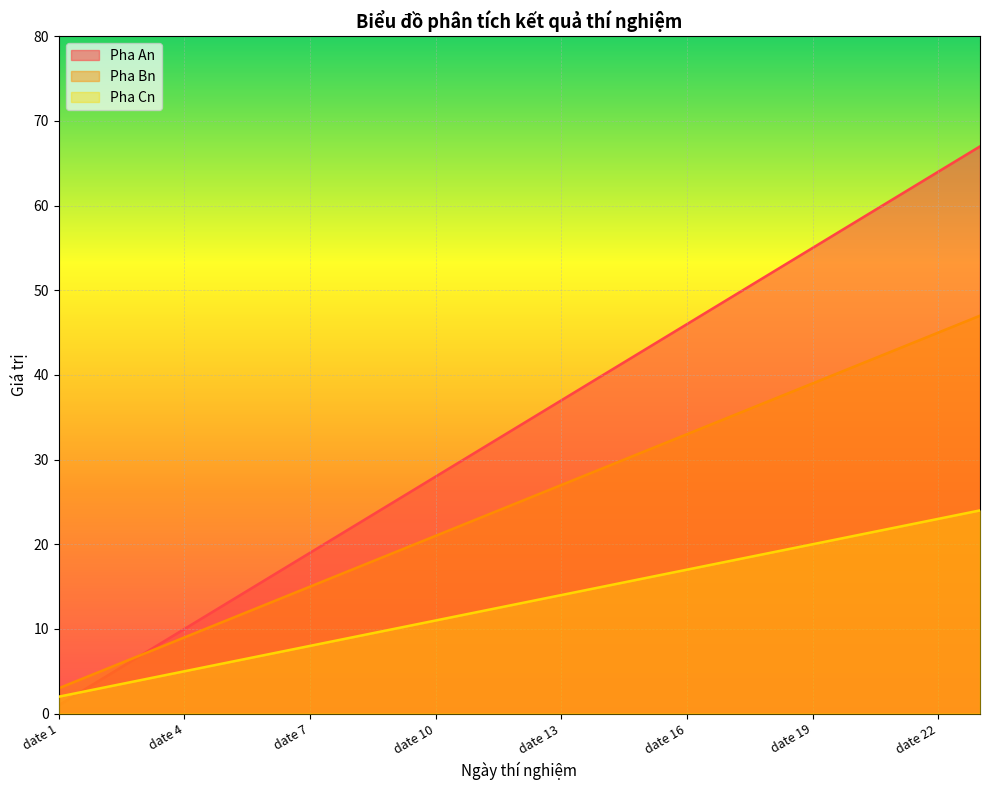

The value of Pha Cn at date 10 is 11. True or false?

True